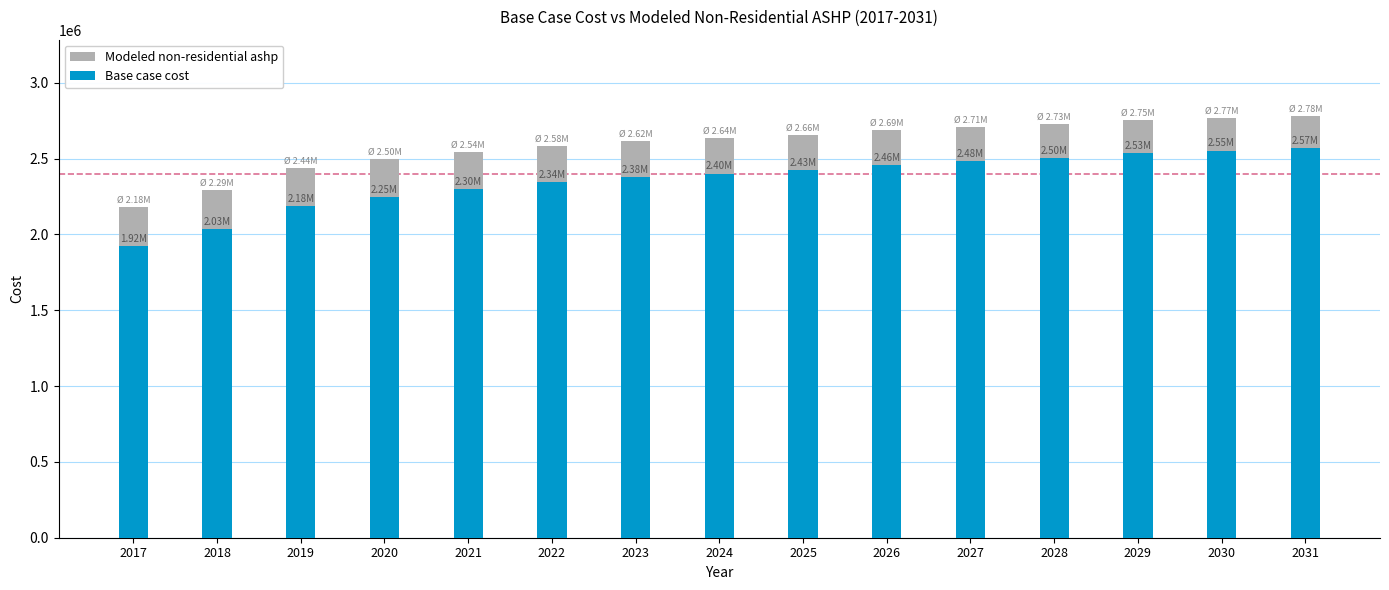

Is it true that Modeled non-residential ashp equals 2496039.1 at 2020?

True